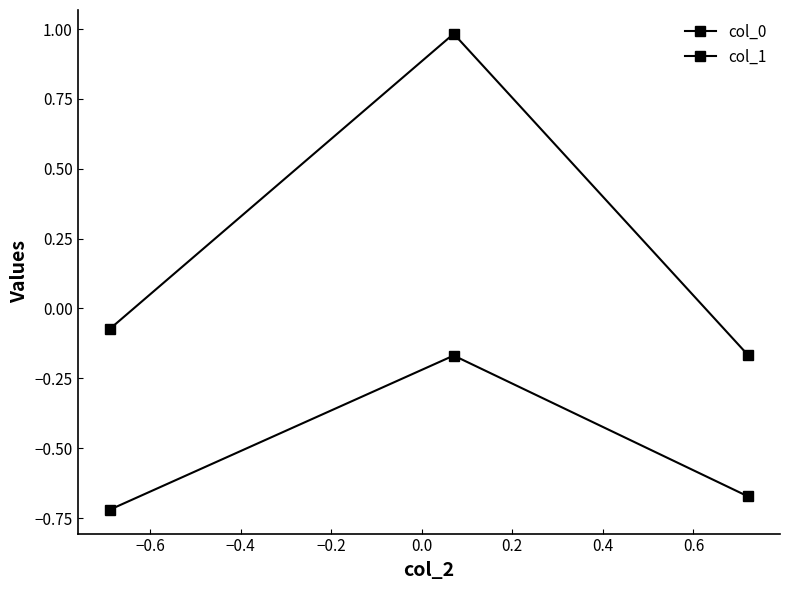

How many values in the col_0 series are below 0?

2